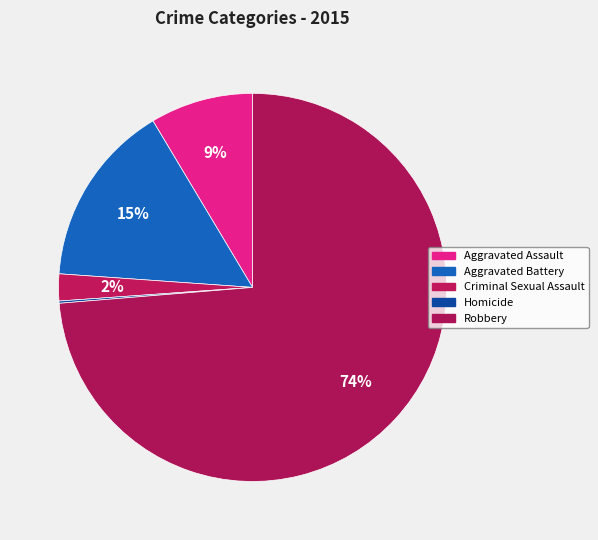

How many slices are in this pie chart?

5